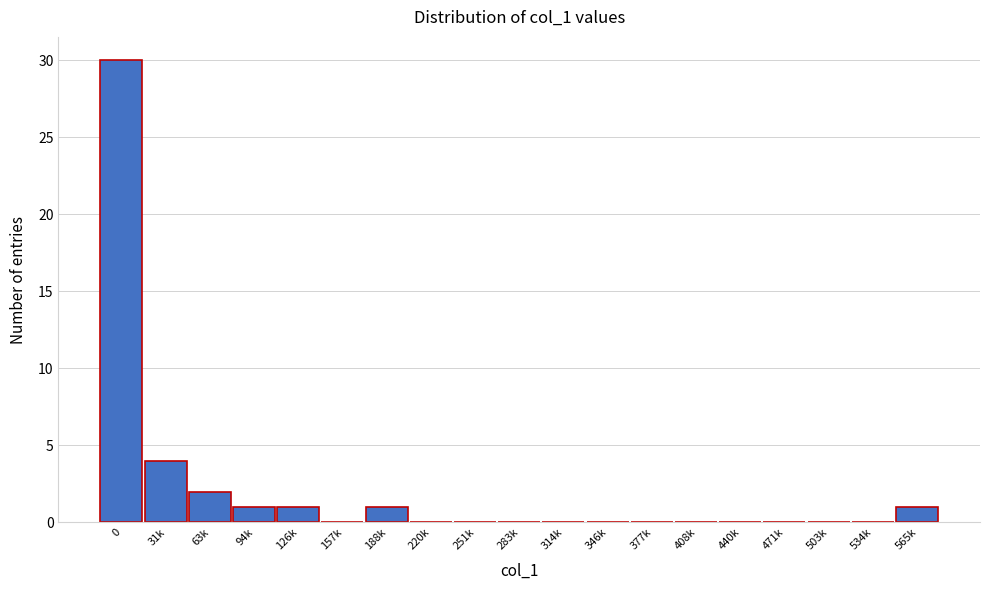

Reading right to left, what are all the values shown in this chart?

565k=1	534k=0	503k=0	471k=0	440k=0	408k=0	377k=0	346k=0	314k=0	283k=0	251k=0	220k=0	188k=1	157k=0	126k=1	94k=1	63k=2	31k=4	0=30